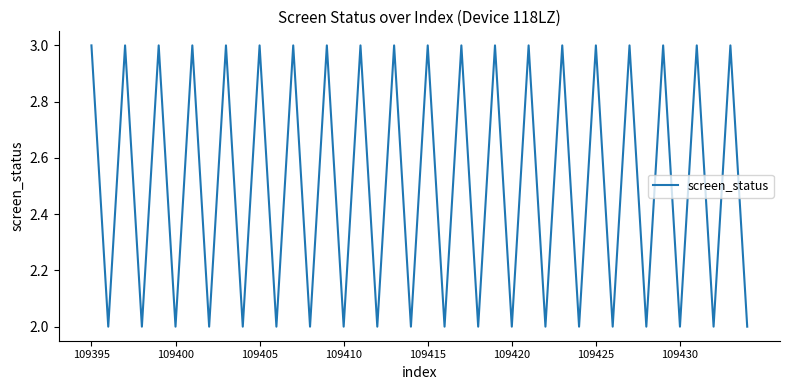

What is the sum of all values?

100